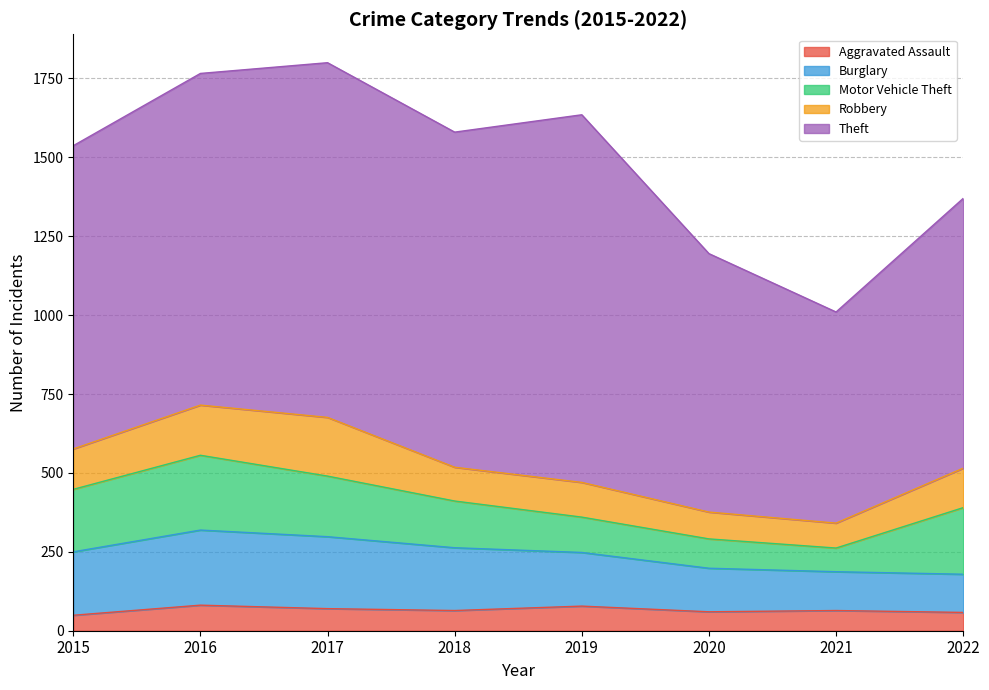

True or false: Motor Vehicle Theft has a value of 112 at 2019.

True